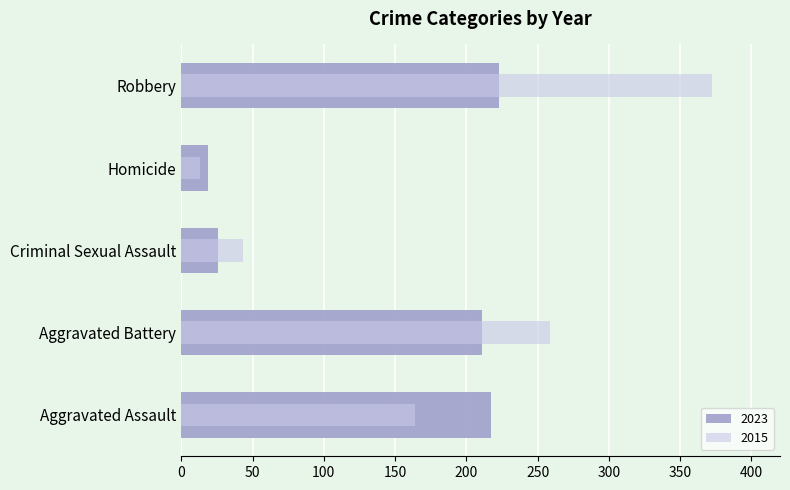

Which series has the largest range (max minus min)?

2015